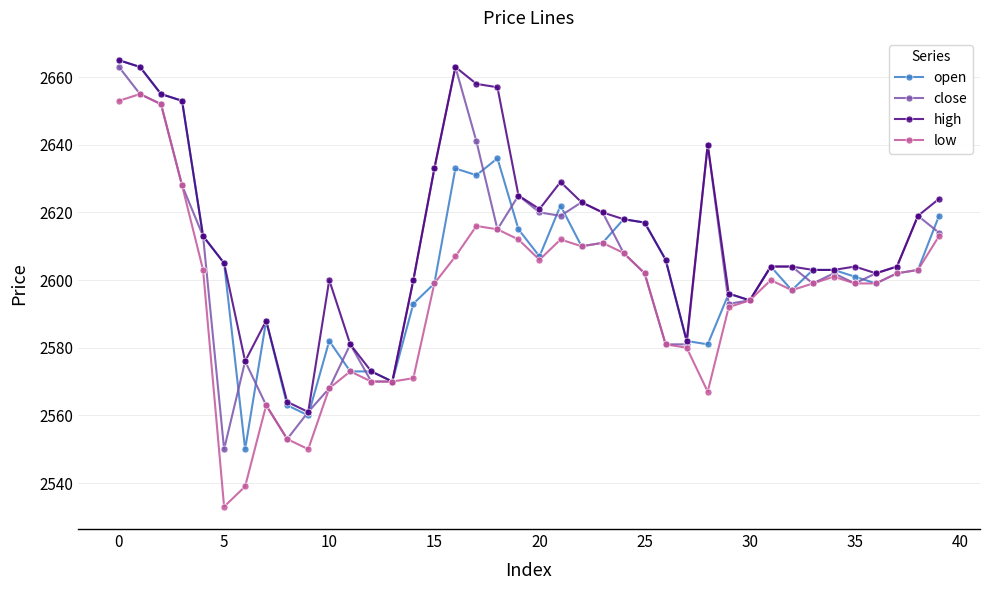

What is the value of the high point at the 9th from the left?

2564